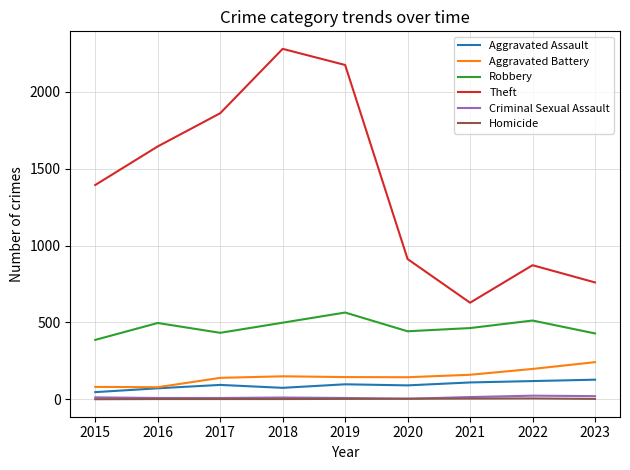

What is the difference between the highest and lowest values at 2022?

867